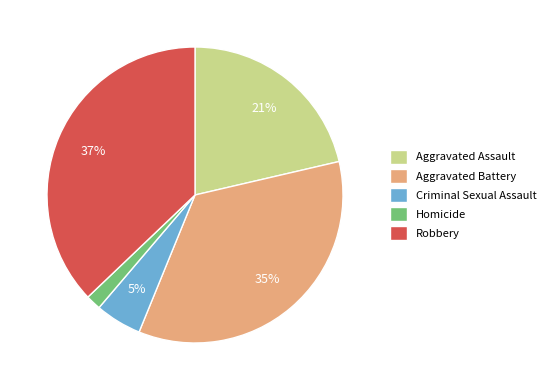

Between Aggravated Battery and Robbery, which is larger?

Robbery